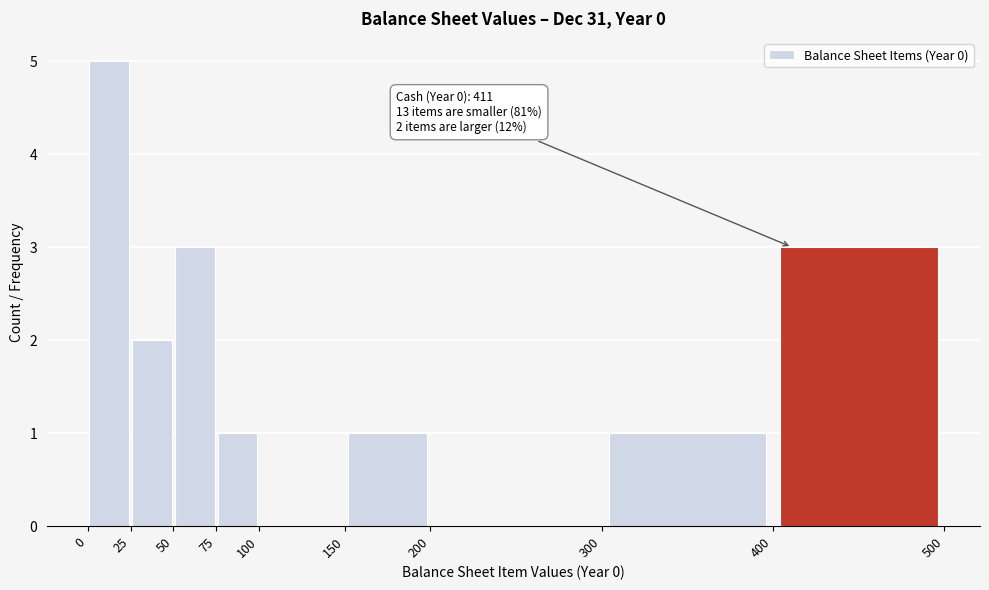

Which range on the x-axis has the tallest bar?

0 to 25